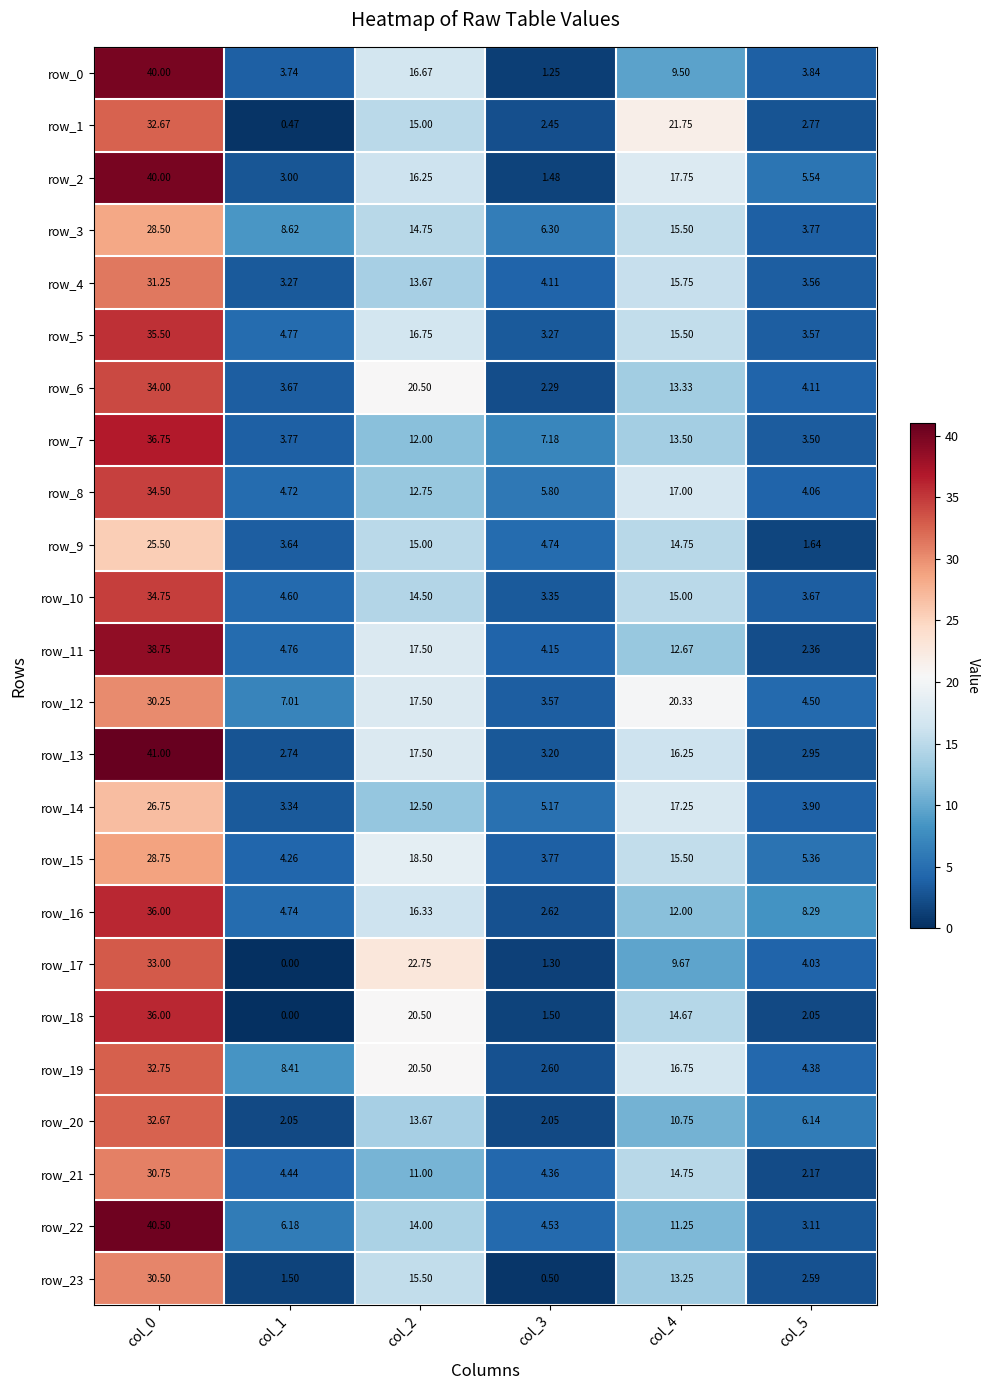

Is the value of row_9 at col_2 greater than the value of row_14 at col_2?

Yes